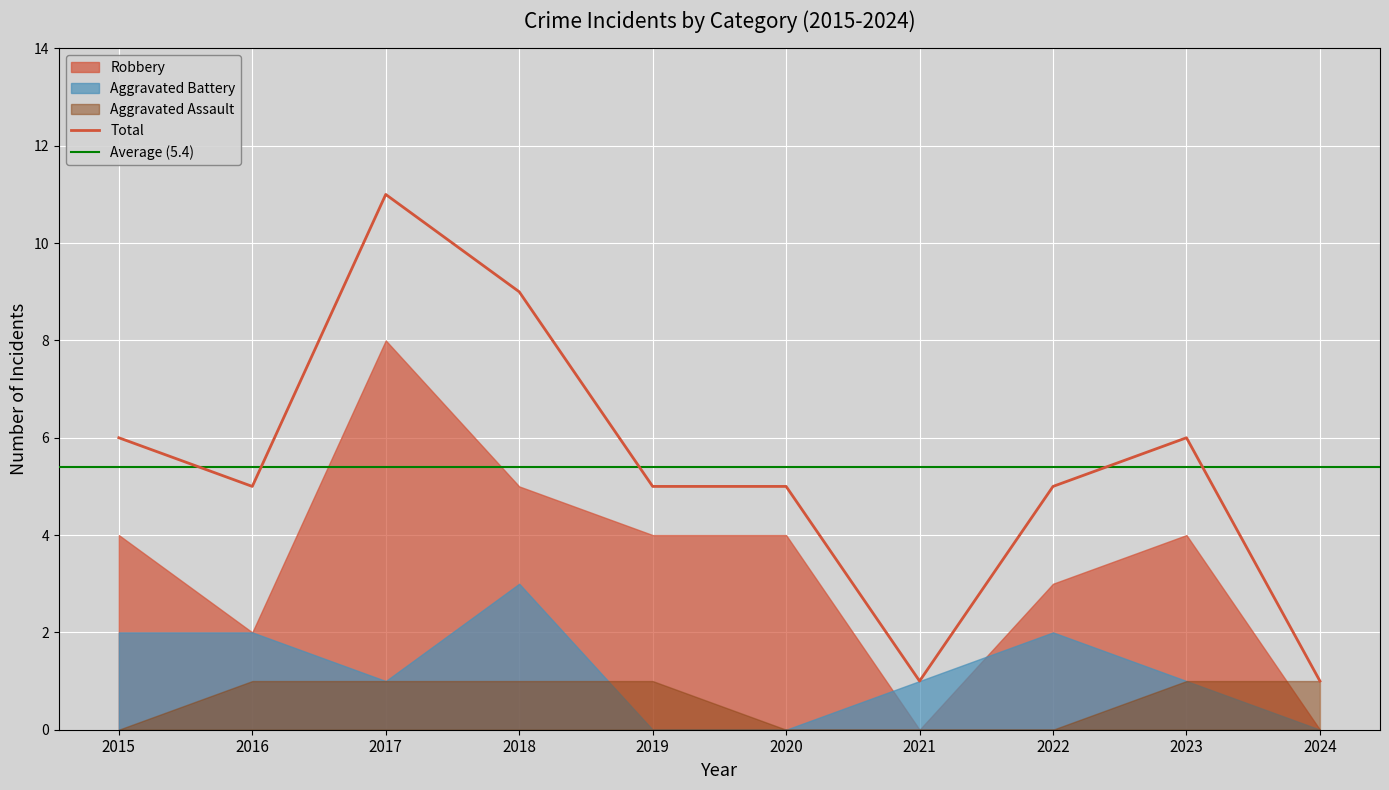

How many values in Aggravated Battery are above zero?

7